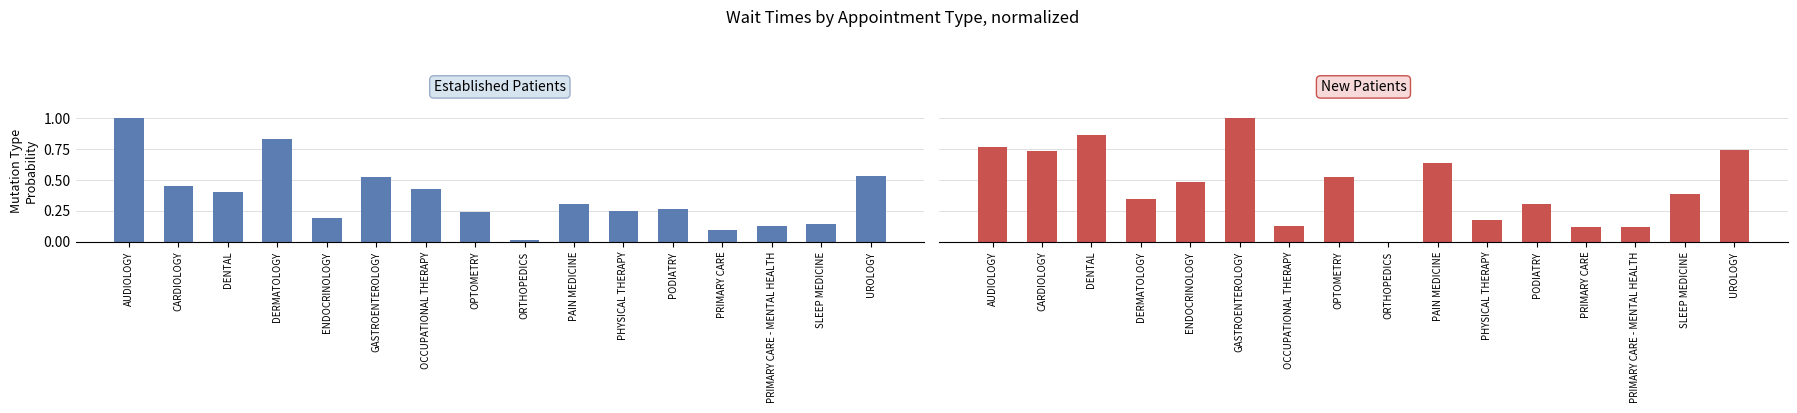

How many bars are there in each group?

2